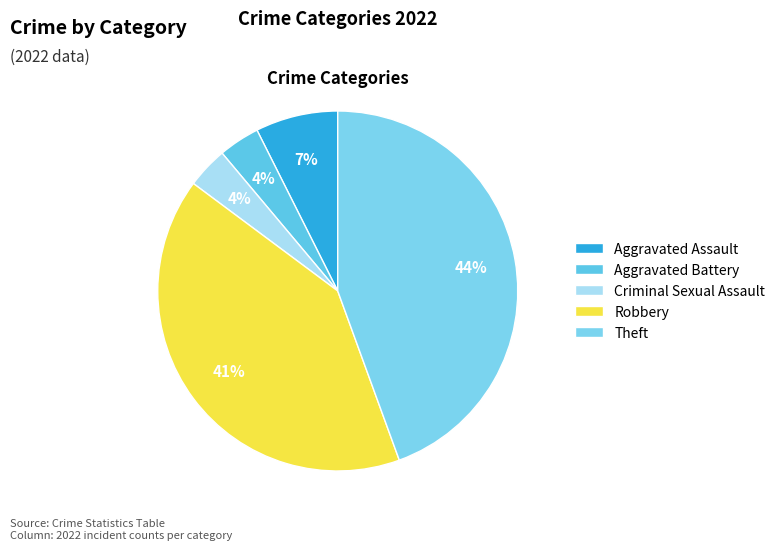

How many segments does this pie chart have?

5